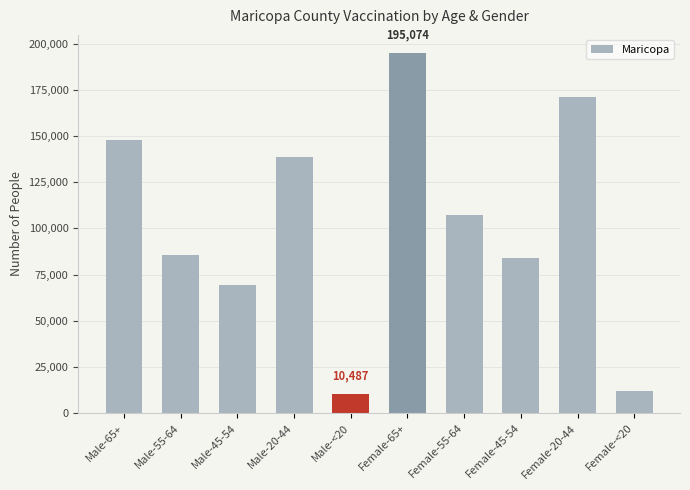

Rank the categories by value from highest to lowest.

Female-65+, Female-20-44, Male-65+, Male-20-44, Female-55-64, Male-55-64, Female-45-54, Male-45-54, Female-<20, Male-<20